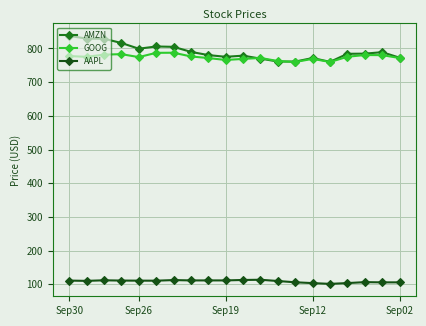

True or false: AAPL has more than 1 interior local peaks.

True